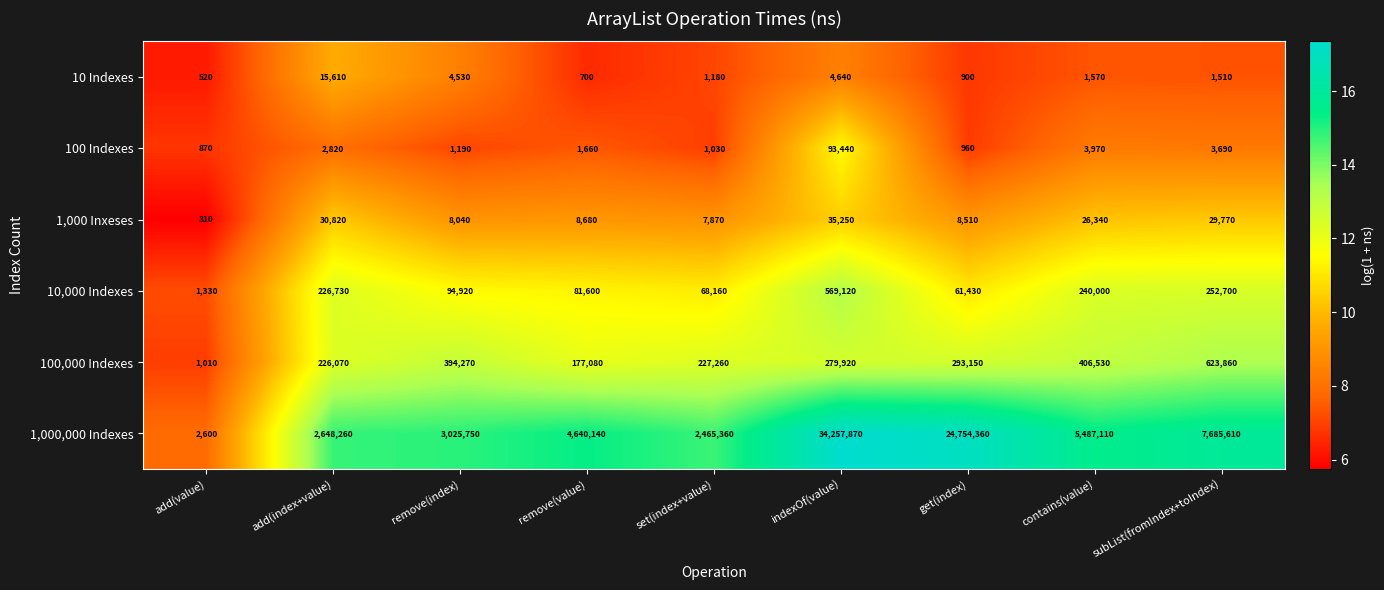

How many series are shown in this chart?

6